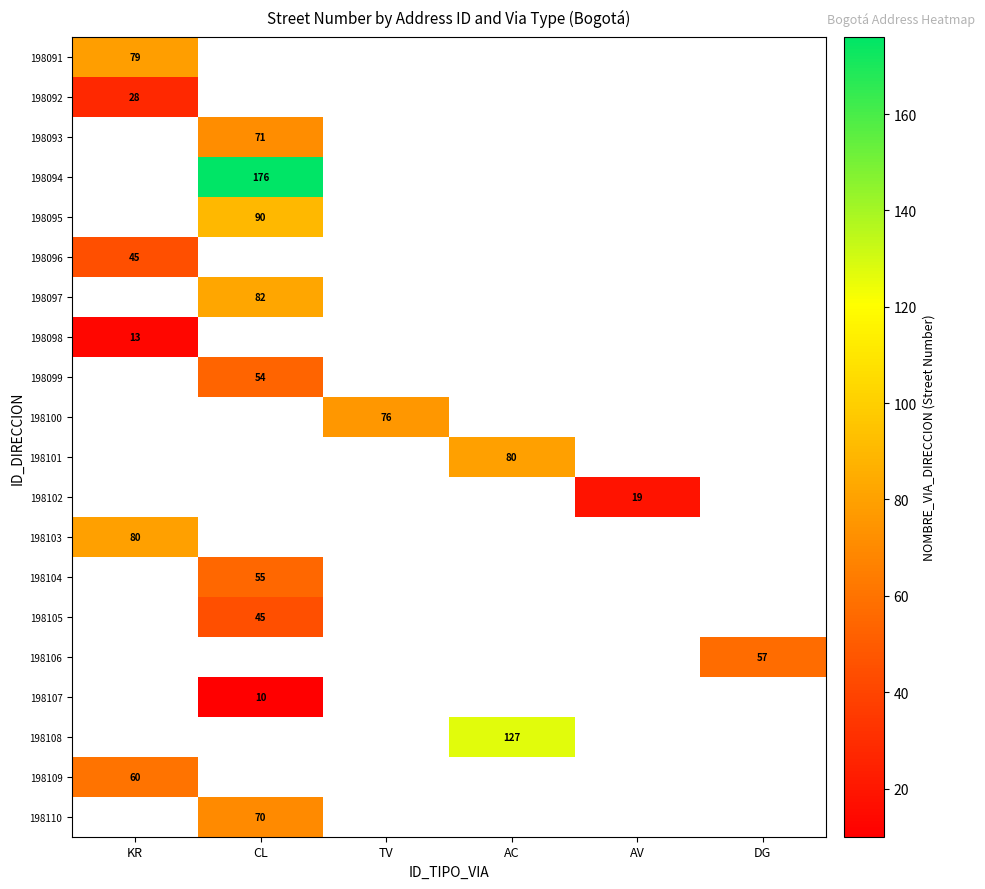

True or false: 198093 has a value of 71 at CL.

True